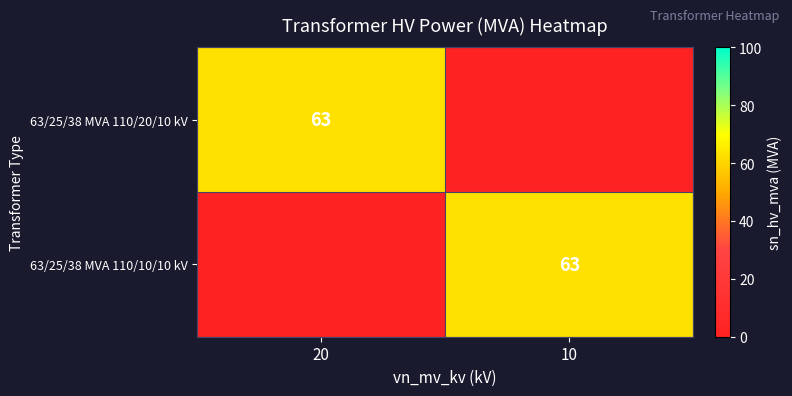

Is it true that 63/25/38 MVA 110/20/10 kV equals 63 at 20?

True